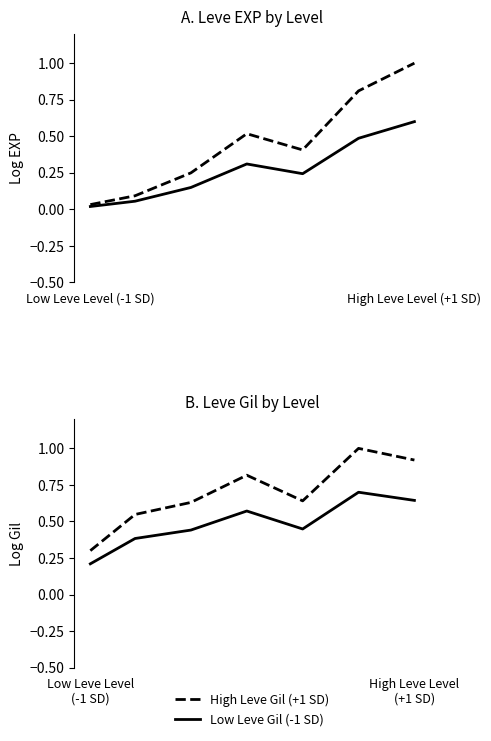

What is the minimum value for High Leve Gil (+1 SD)?

0.3